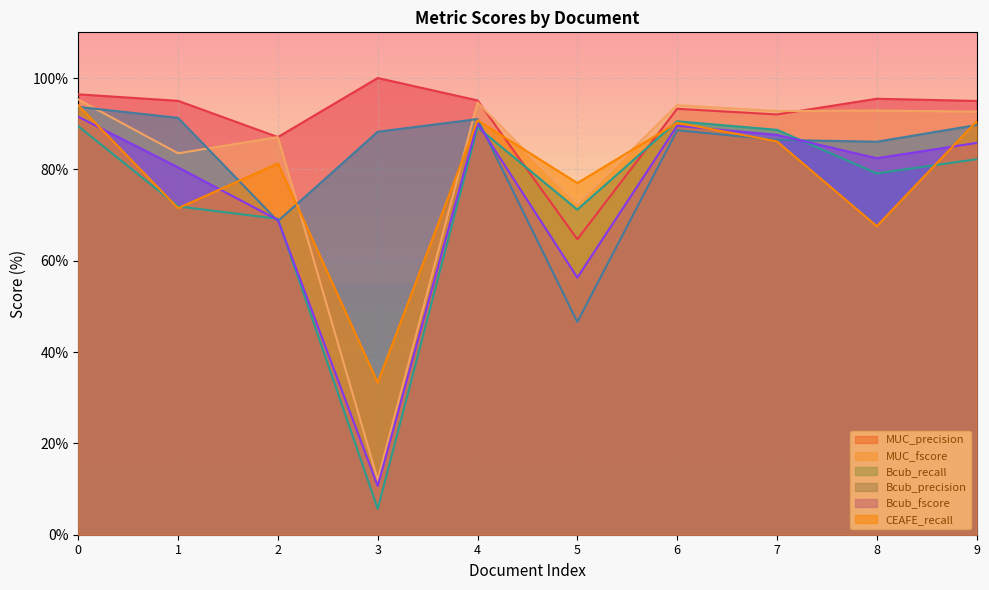

True or false: Bcub_recall has a value of 88.7 at 7.

True